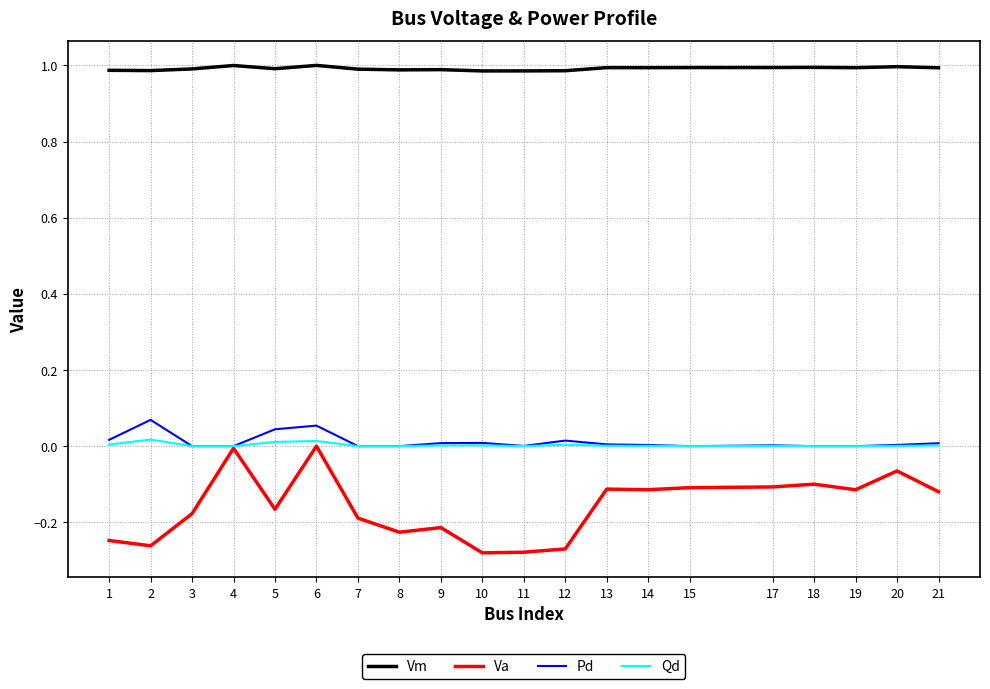

The Qd series shows 0.0 at 18. True or false?

True